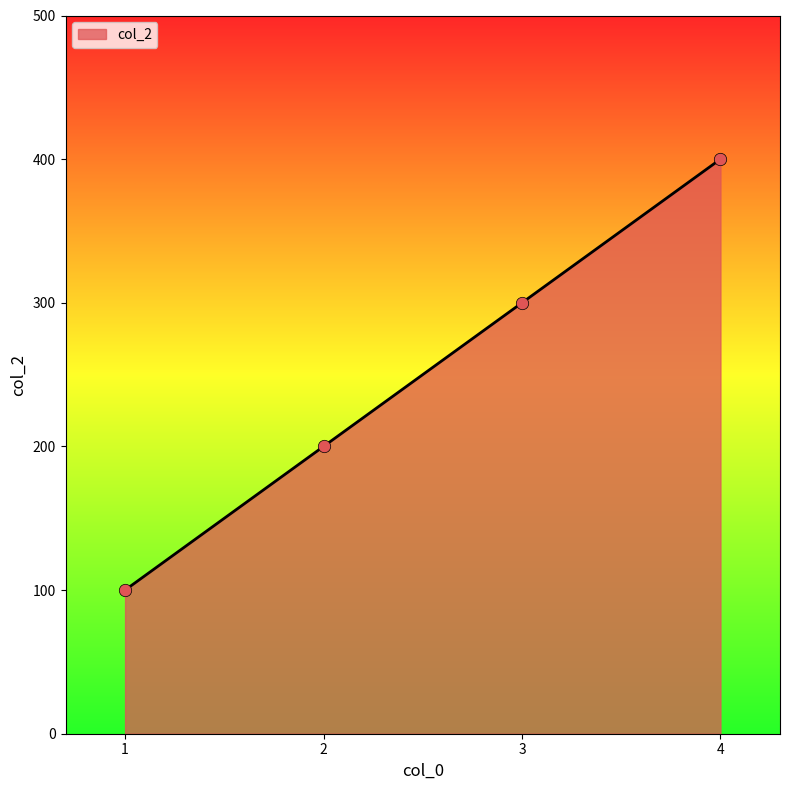

What is the change in value from 2 to 4?

+200